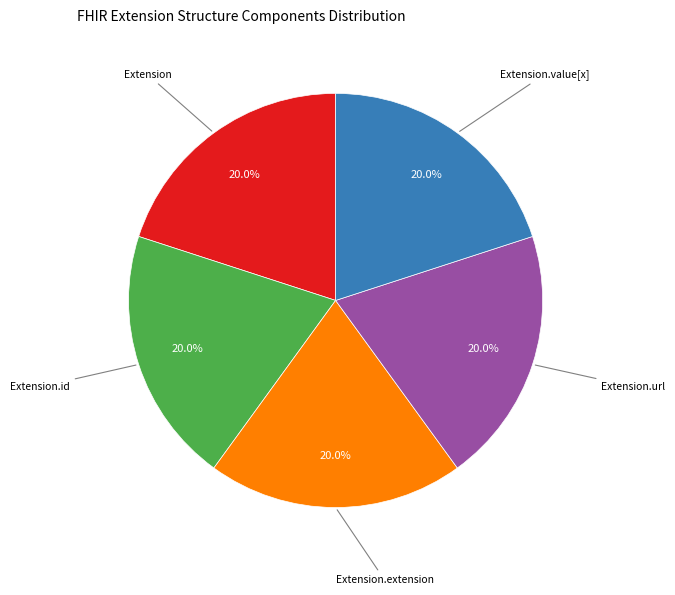

Does any single category account for the majority?

No